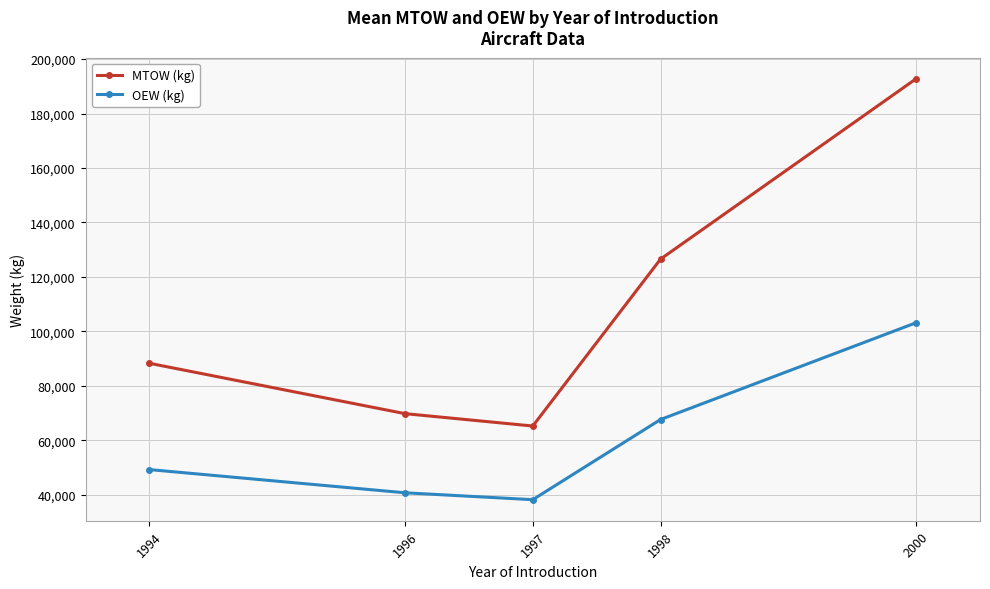

Which series has the widest spread of values?

MTOW (kg)